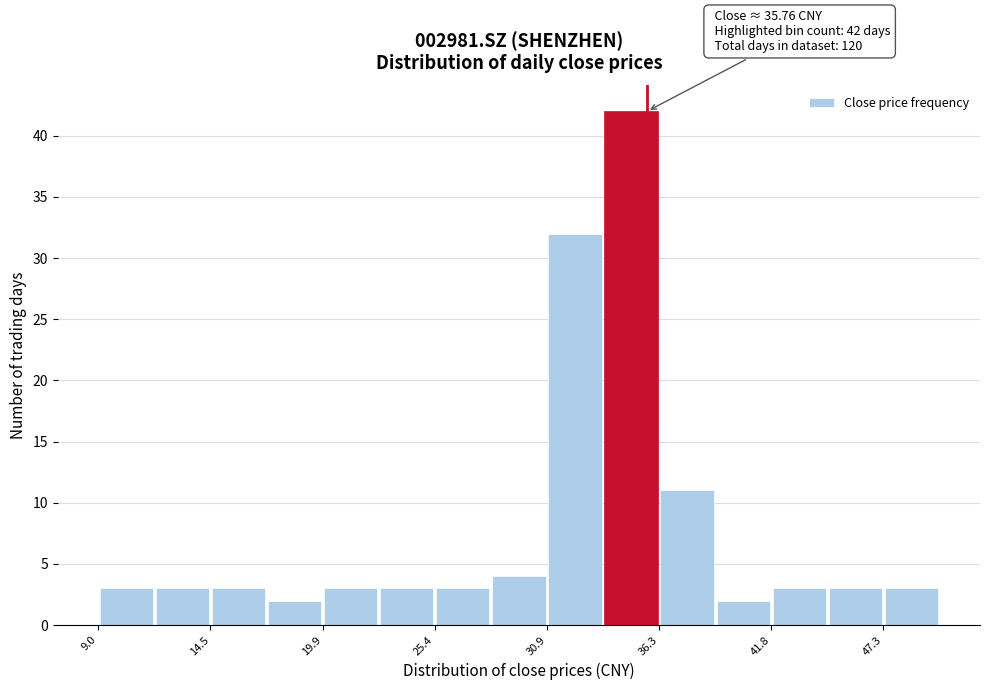

Read against the x-axis, roughly where is the centre of the tallest bar?

35